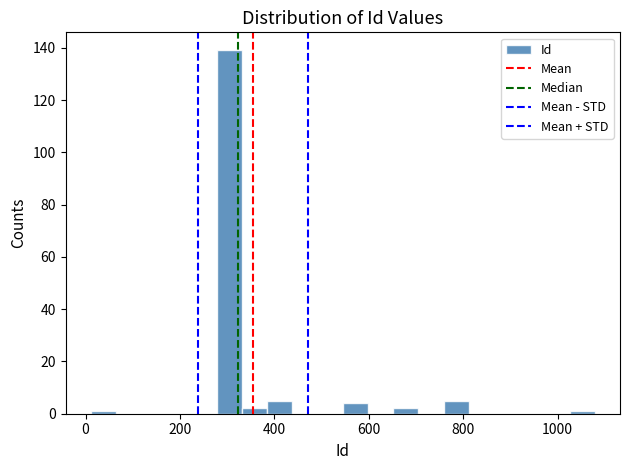

Read against the x-axis, roughly where is the centre of the tallest bar?

300